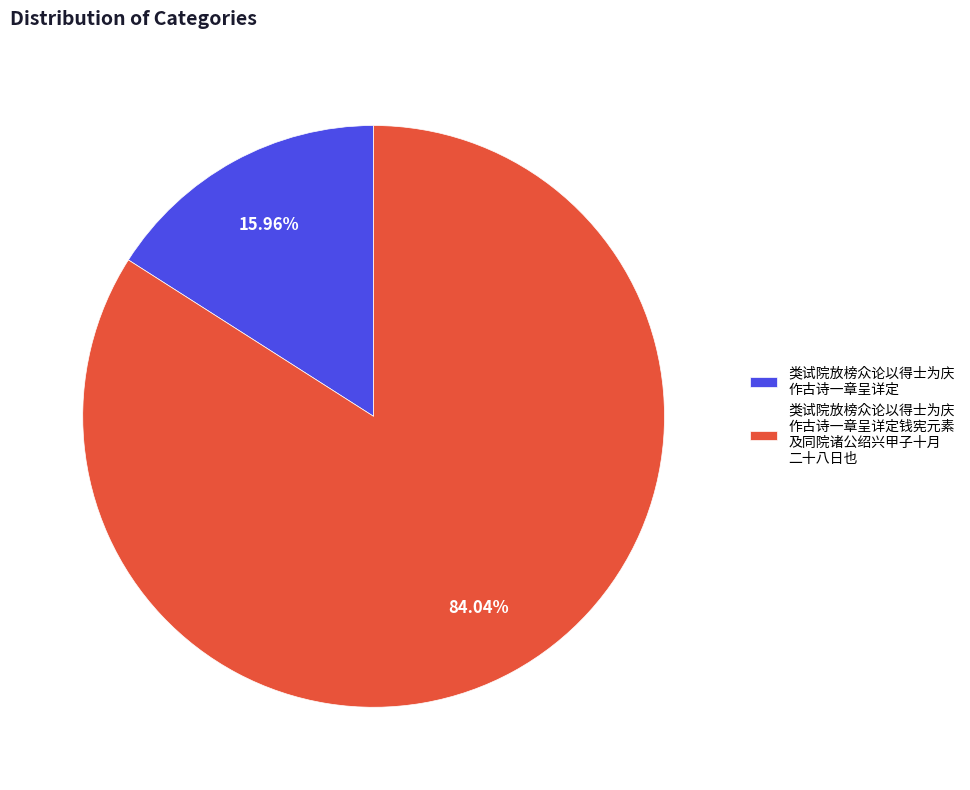

Between 类试院放榜众论以得士为庆 作古诗一章呈详定 and 类试院放榜众论以得士为庆 作古诗一章呈详定钱宪元素 及同院诸公绍兴甲子十月 二十八日也, which is larger?

类试院放榜众论以得士为庆 作古诗一章呈详定钱宪元素 及同院诸公绍兴甲子十月 二十八日也